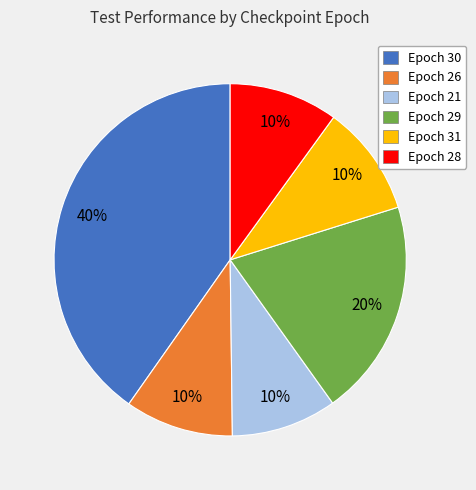

To the nearest percent, what percentage of the pie is Epoch 21?

10%